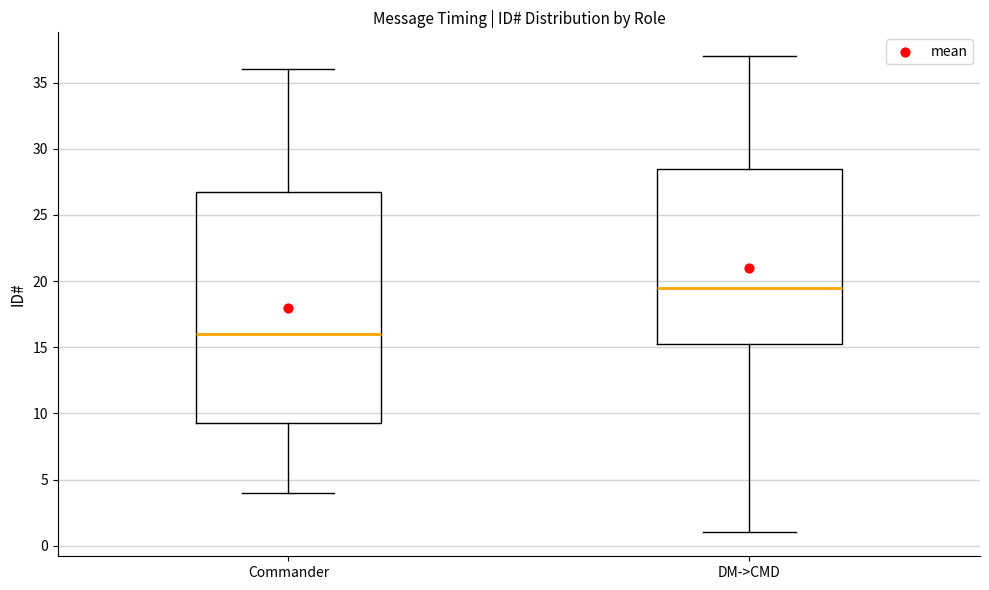

Which box is the tallest, from its lower edge to its upper edge?

Commander